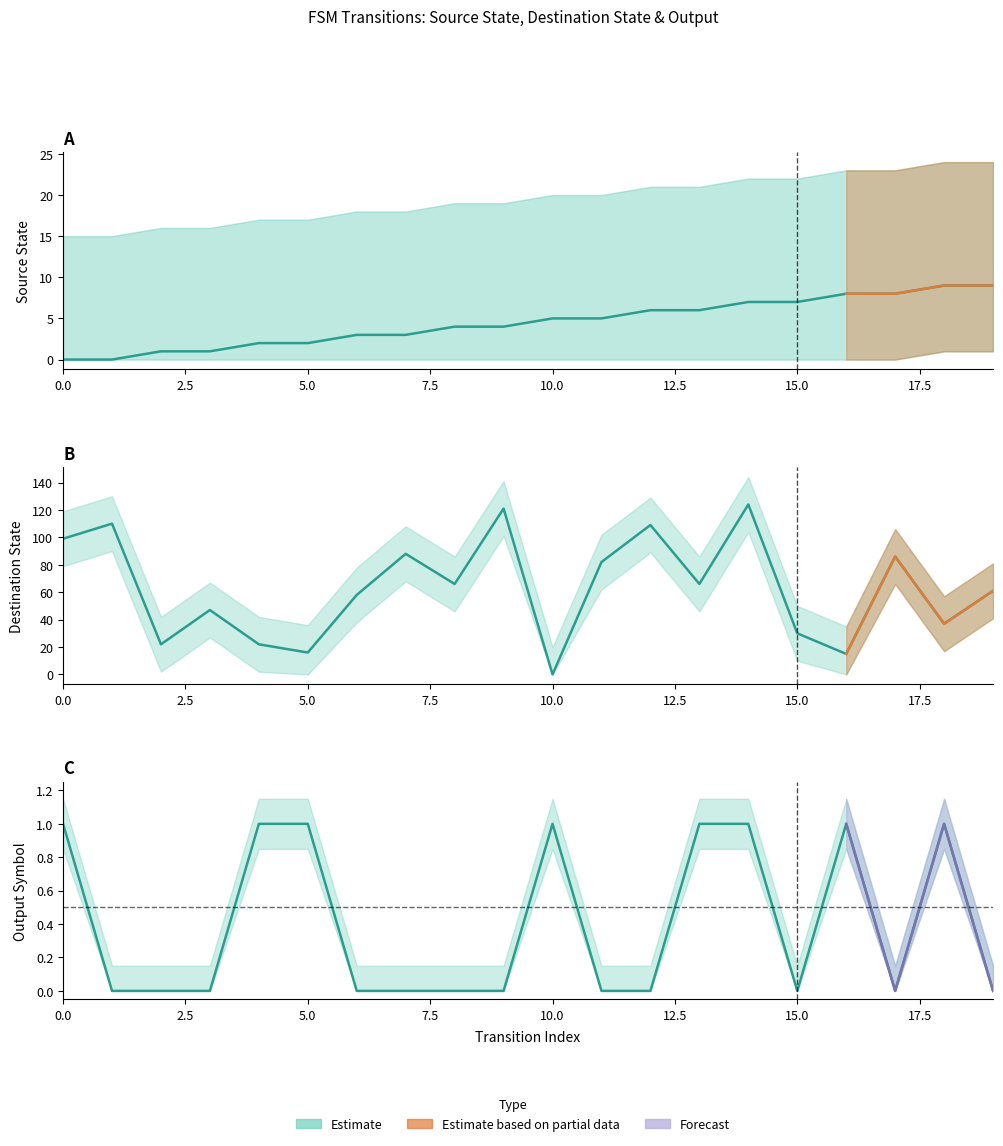

Reading left to right, extract all data points from this chart.

source_state: 0=0	1=0	2=1	3=1	4=2	5=2	6=3	7=3	8=4	9=4	10=5	11=5	12=6	13=6	14=7	15=7	16=8	17=8	18=9	19=9
destination_state: 0=99	1=110	2=22	3=47	4=22	5=16	6=58	7=88	8=66	9=121	10=0	11=82	12=109	13=66	14=124	15=30	16=15	17=86	18=37	19=61
output_symbol: 0=1	1=0	2=0	3=0	4=1	5=1	6=0	7=0	8=0	9=0	10=1	11=0	12=0	13=1	14=1	15=0	16=1	17=0	18=1	19=0